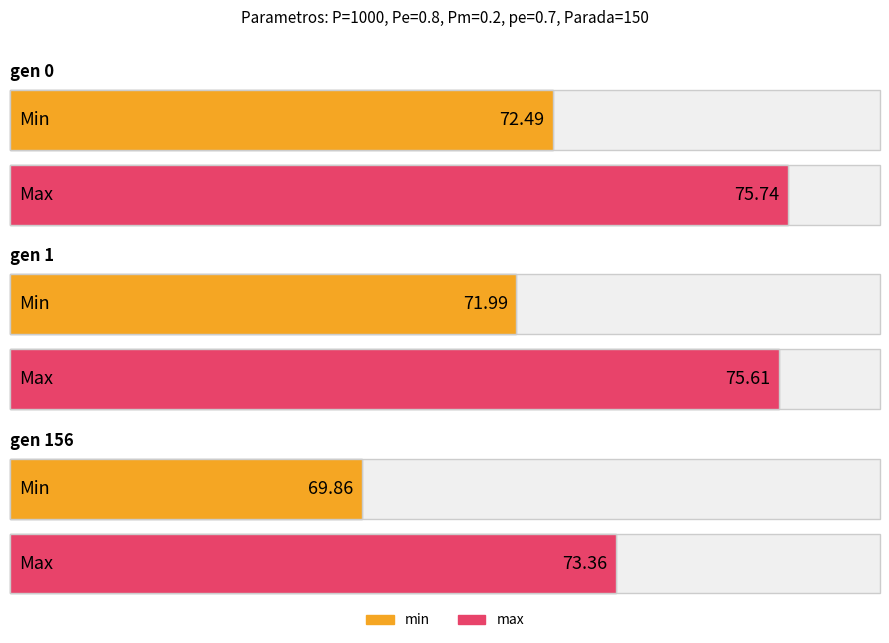

The value of max at gen 156 is 73.4. True or false?

True